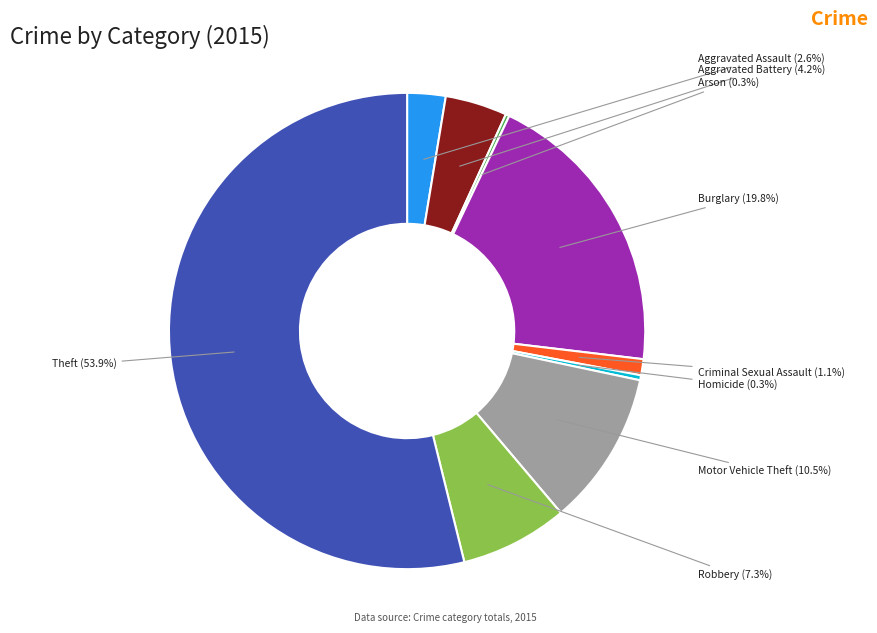

What portion of the pie excludes Aggravated Battery?

95.8%